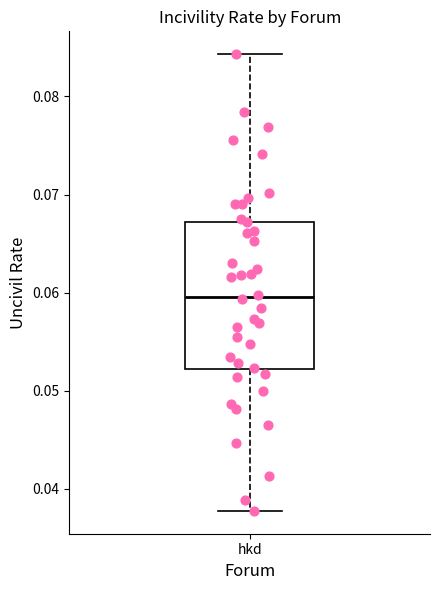

Read this box plot against the y-axis: the position of the median line, the range covered by the box, and the ends of both whiskers. The values are not printed on the chart, so give them approximately, as read against the axis.

median 0.060, box 0.052 to 0.067, whiskers 0.038 to 0.084